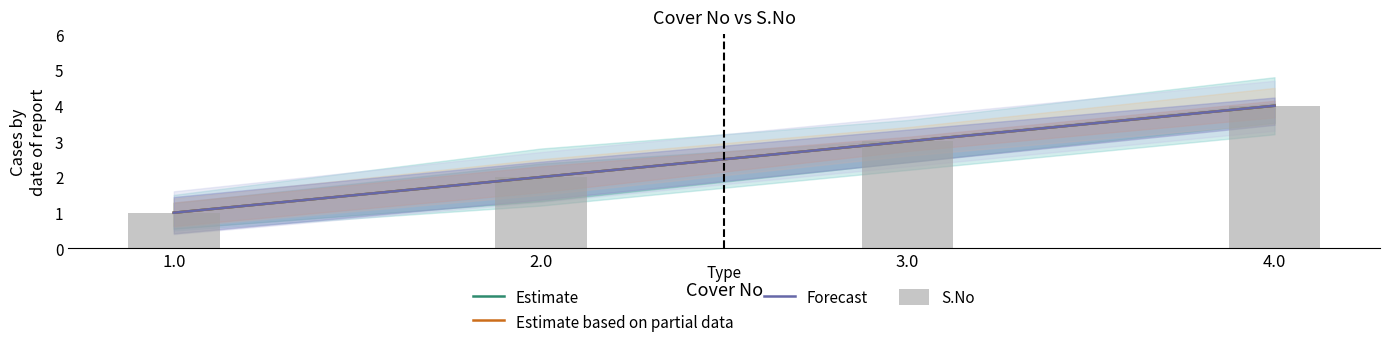

Reading left to right, extract all data points from this chart.

Estimate: 1	2	3	4
Estimate based on partial data: 1	2	3	4
Forecast: 1	2	3	4
S.No: 1	2	3	4